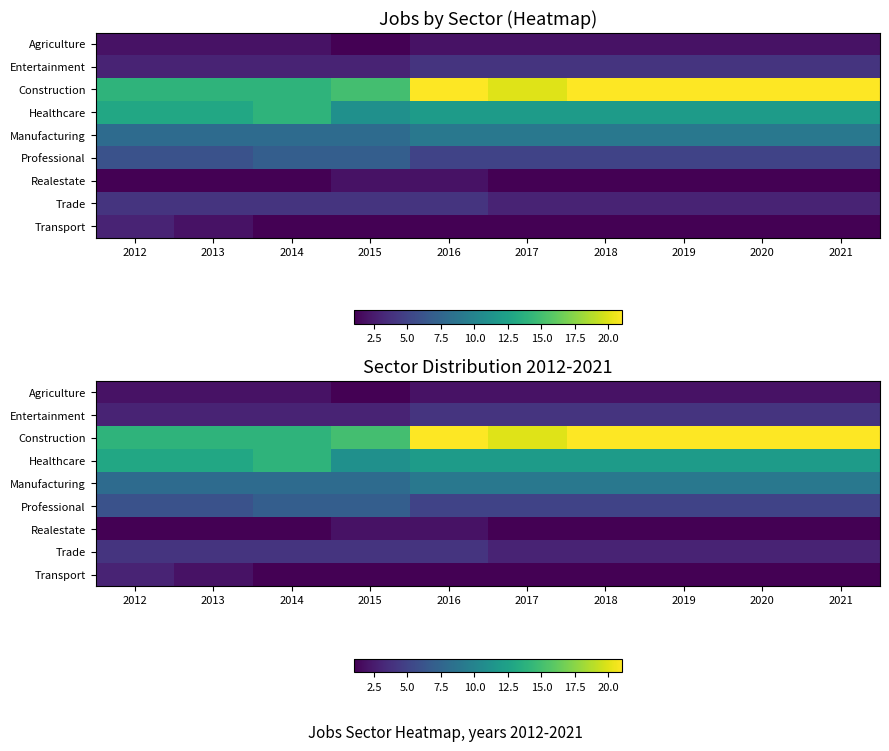

What is the difference between the highest and lowest values at 2017?

19